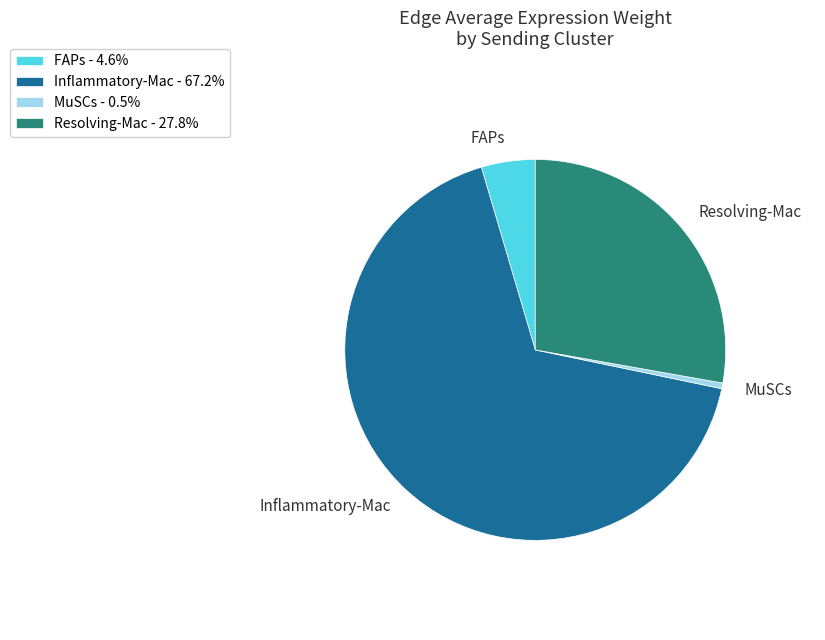

Which has a higher value, MuSCs or Inflammatory-Mac?

Inflammatory-Mac